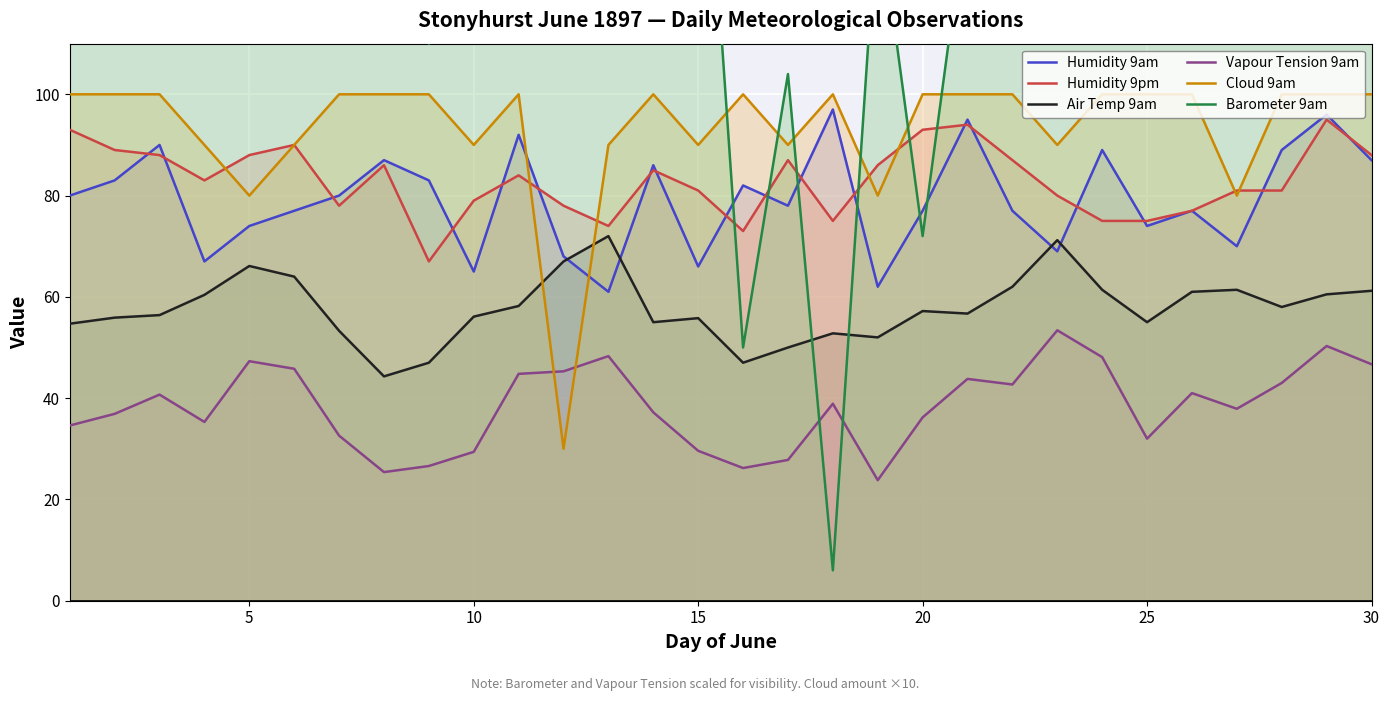

Which series has the widest spread of values?

Barometer 9am